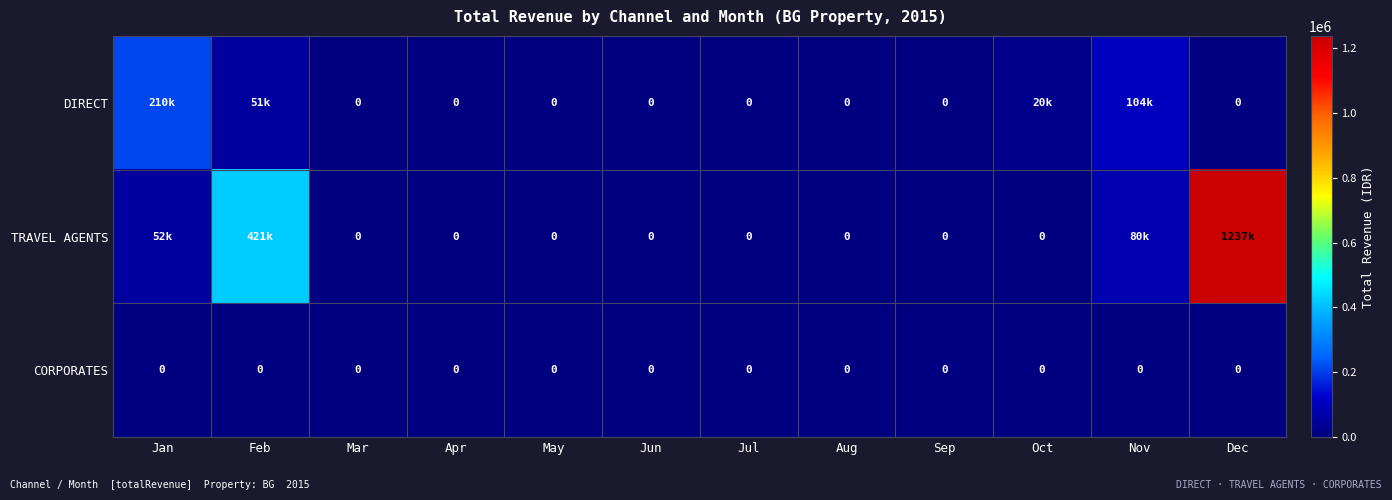

The CORPORATES series shows 0 at Jan. True or false?

True